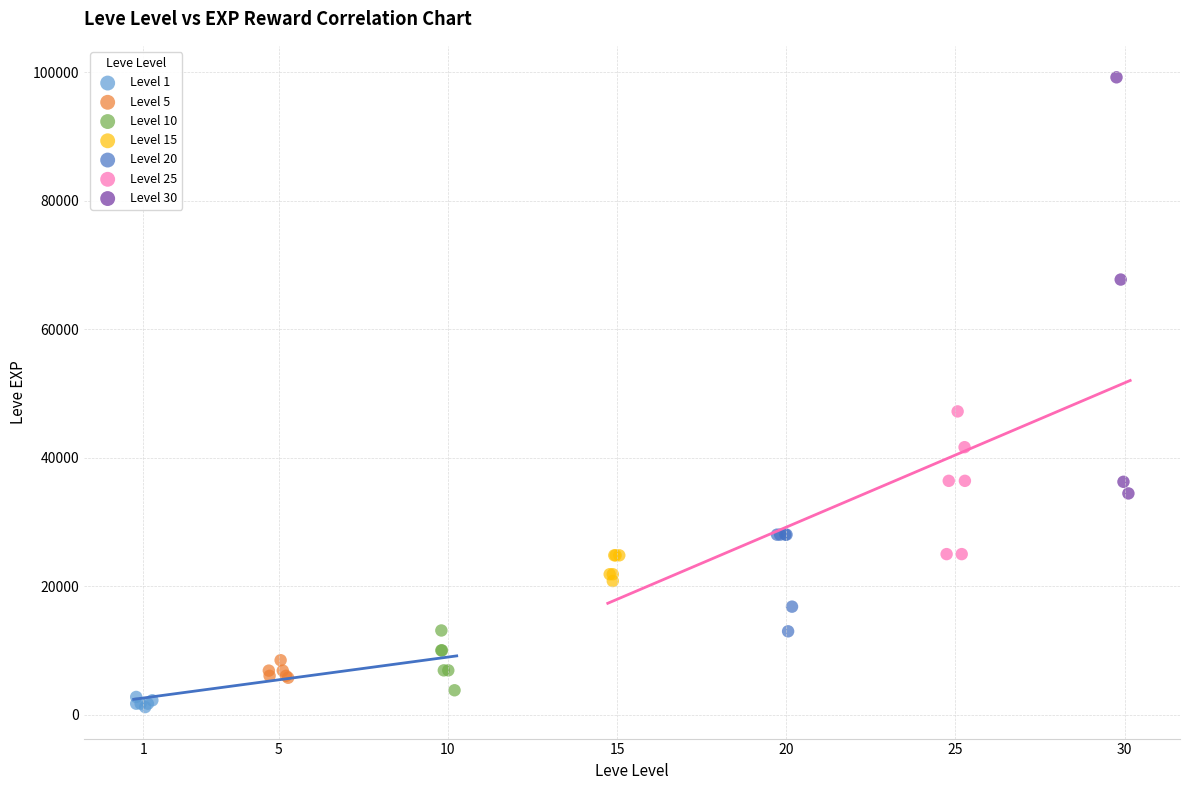

Which series reaches the maximum Y coordinate?

Level 30